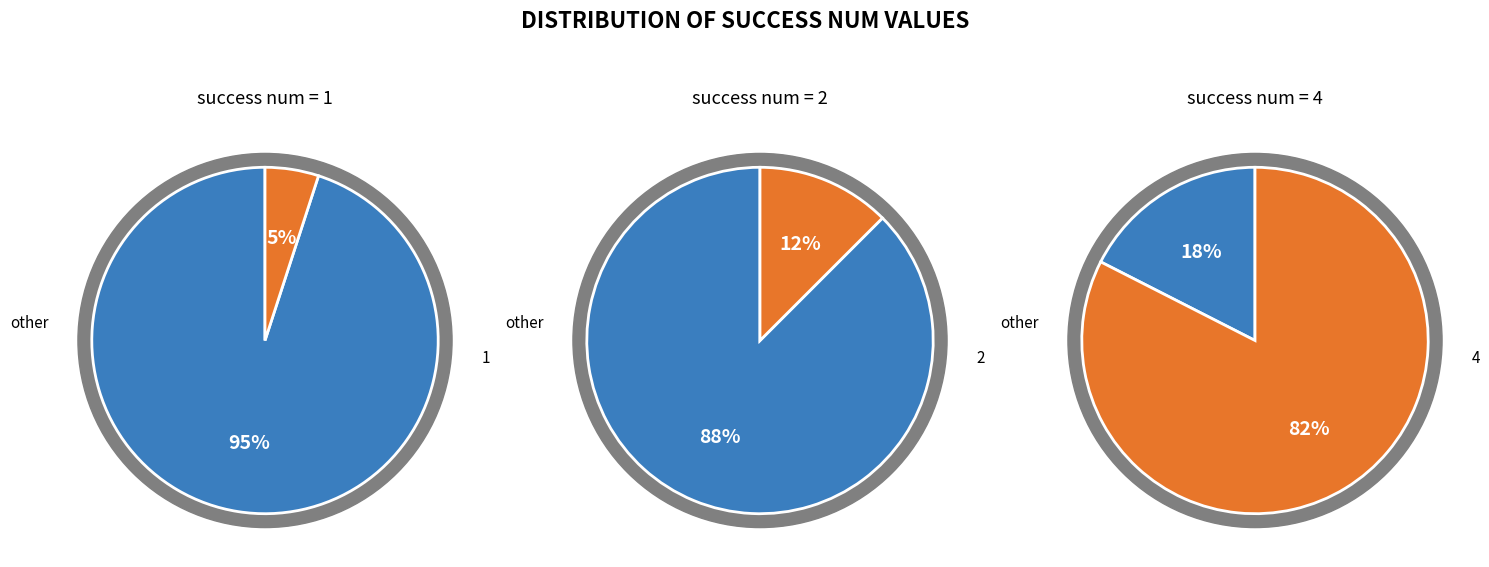

Count the number of slices in the pie.

3